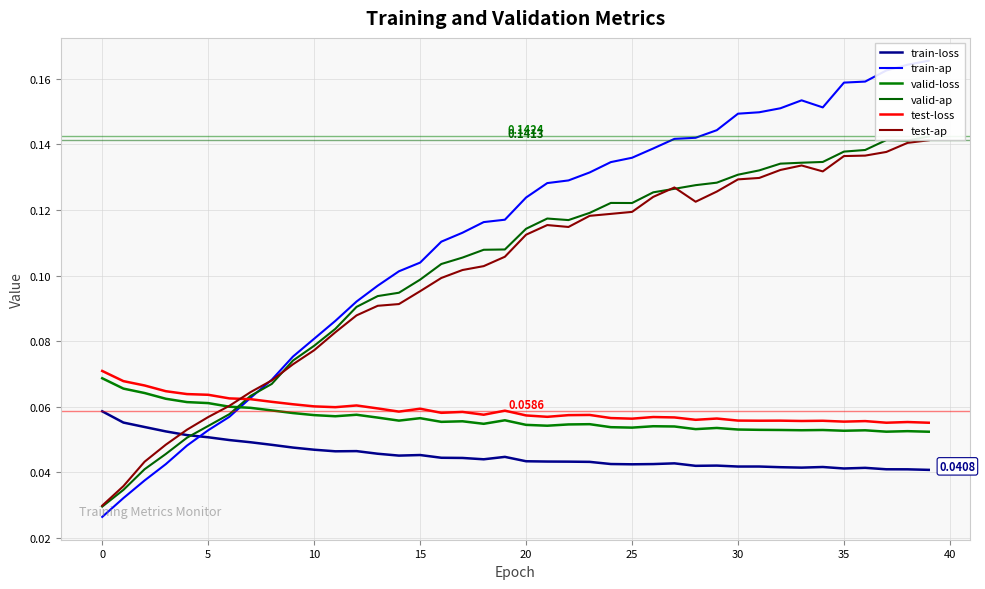

How many valid-ap values are between 0 and 1?

40